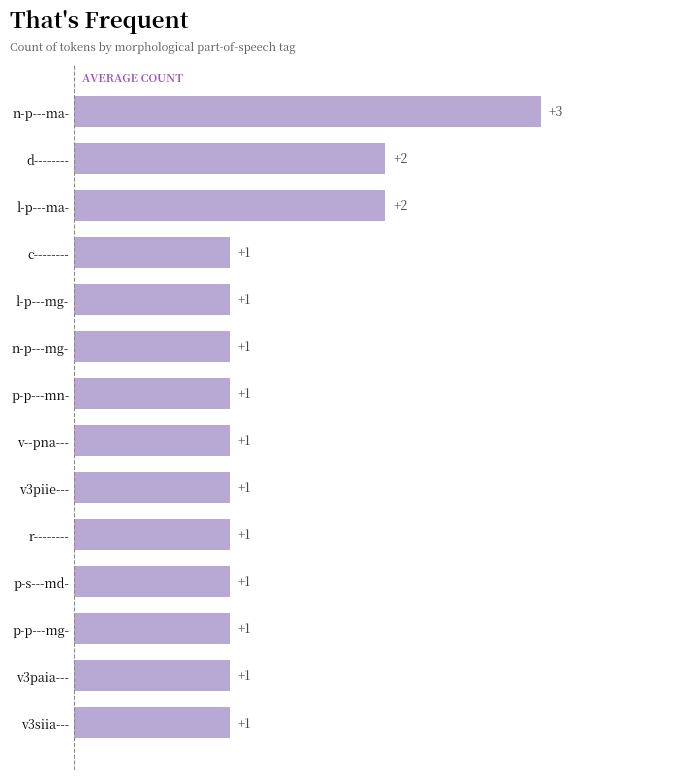

What is the ratio of the value at l-p---mg- to the value at l-p---ma-?

0.5